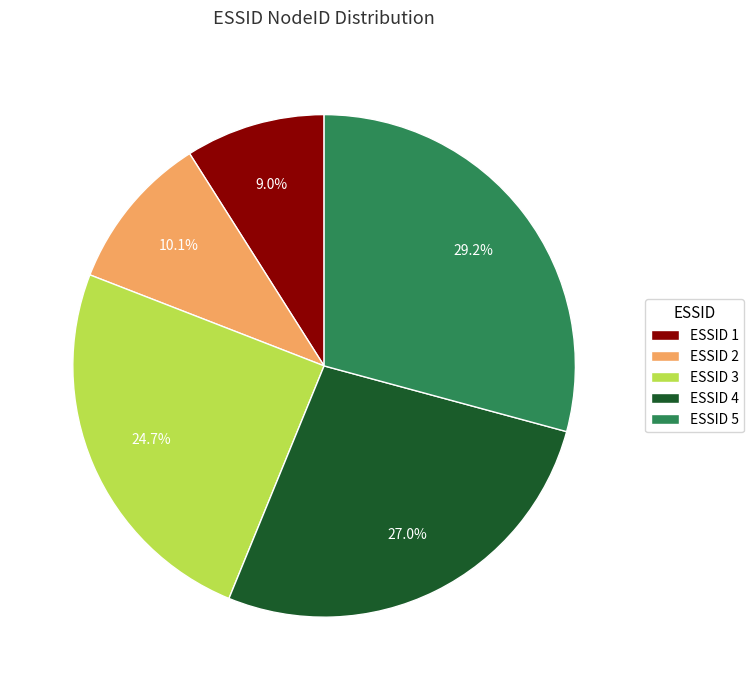

What percentage do ESSID 2 and ESSID 1 together represent?

19.1%